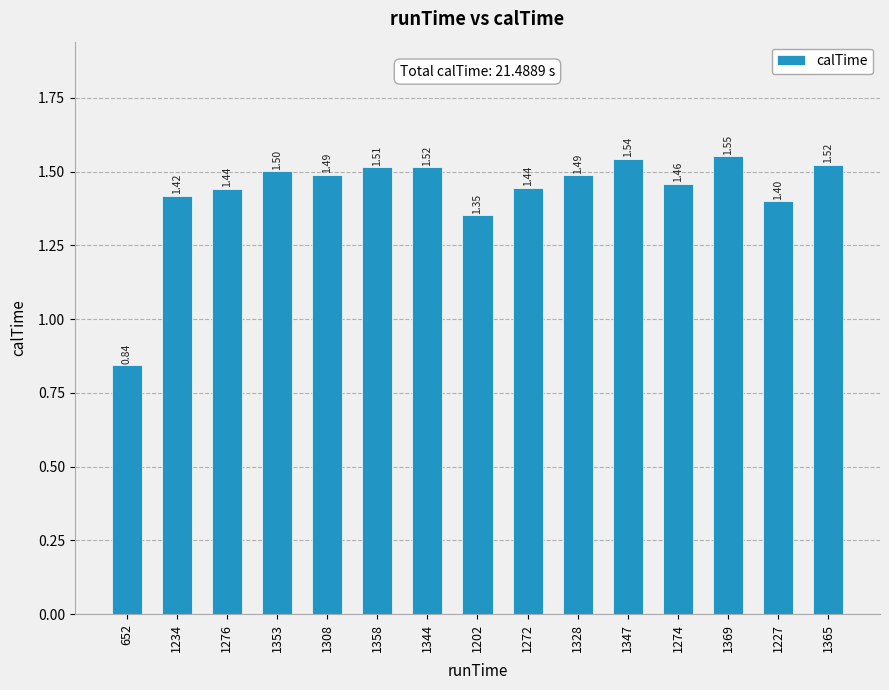

How many categories are shown in the chart?

15